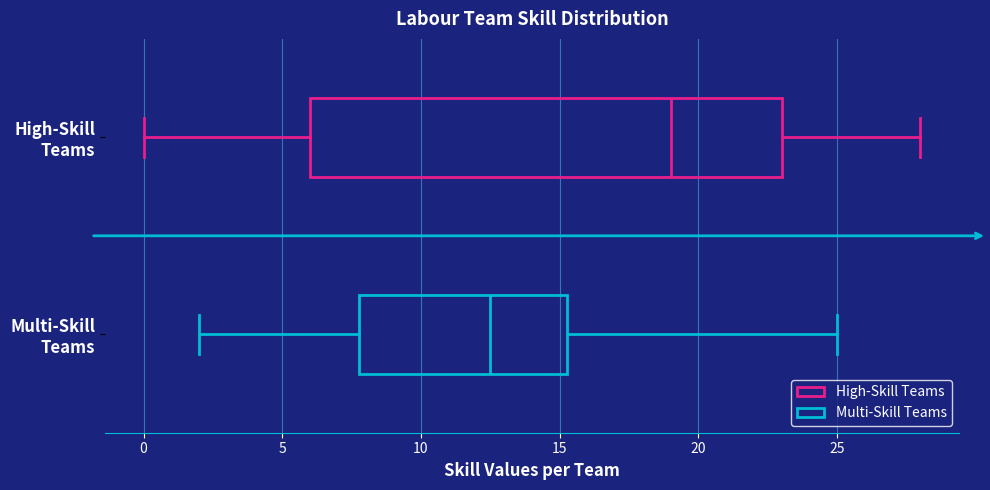

Which box has the furthest to the left median line?

Multi-Skill Teams